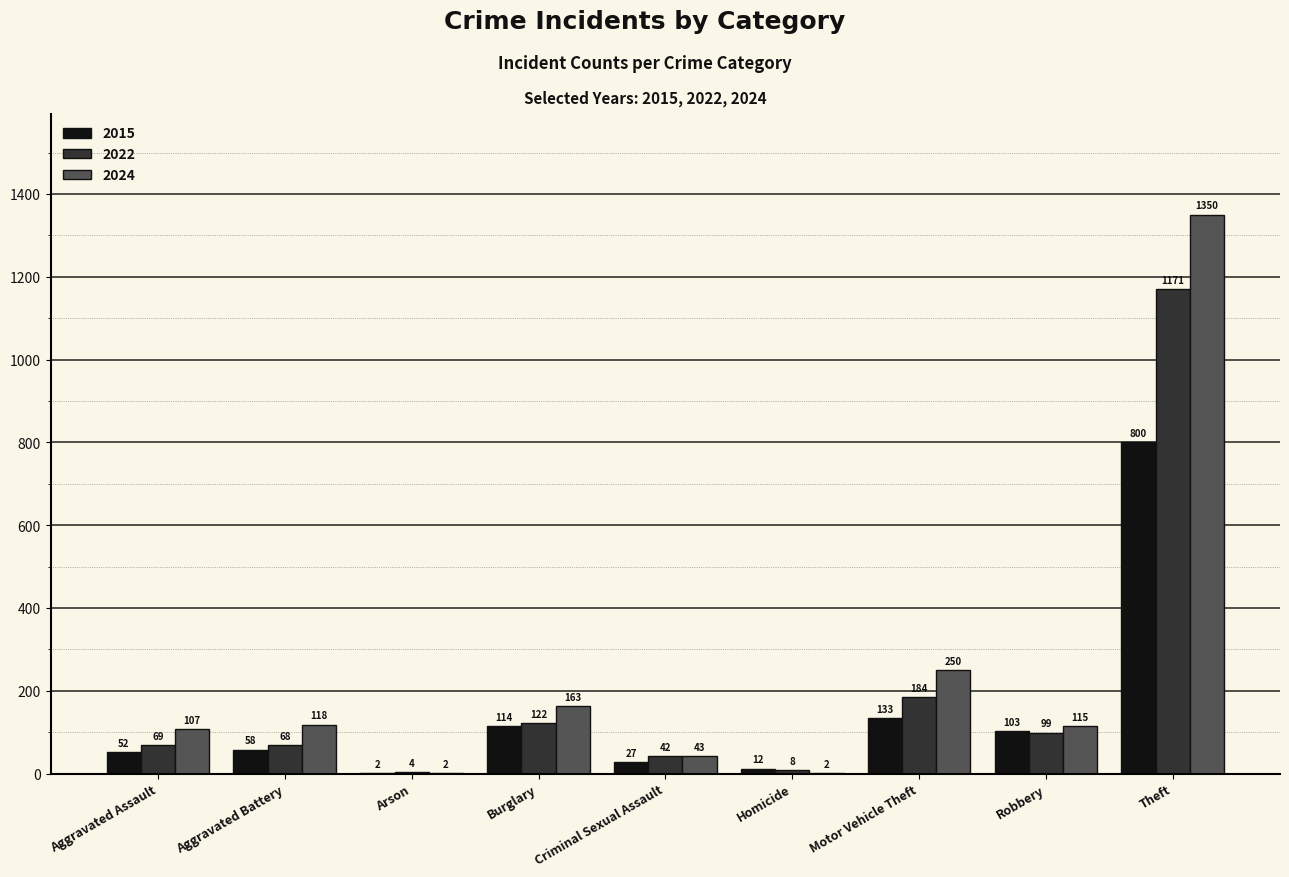

How many groups of bars are there?

9